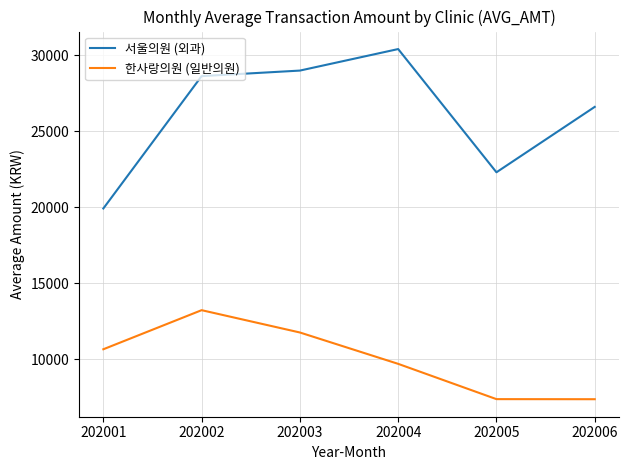

At which label is 서울의원 (외과) closest to 25161?

202006